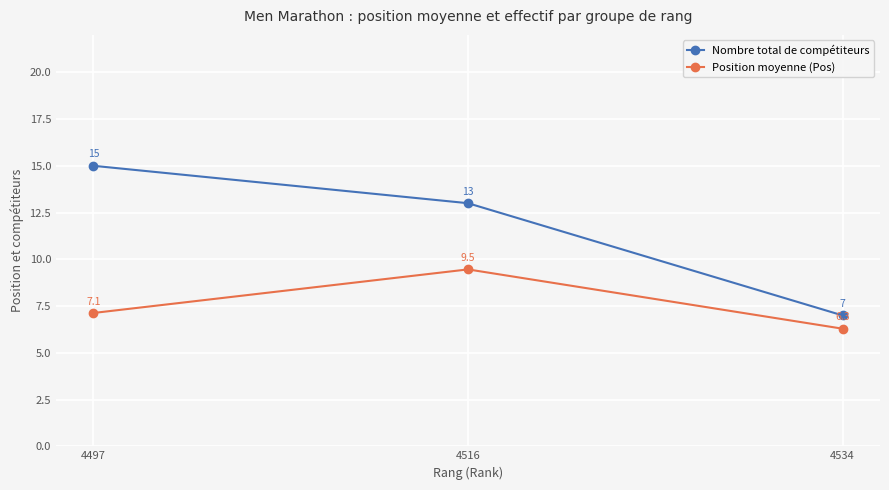

Which series has the largest range (max minus min)?

Nombre total de compétiteurs